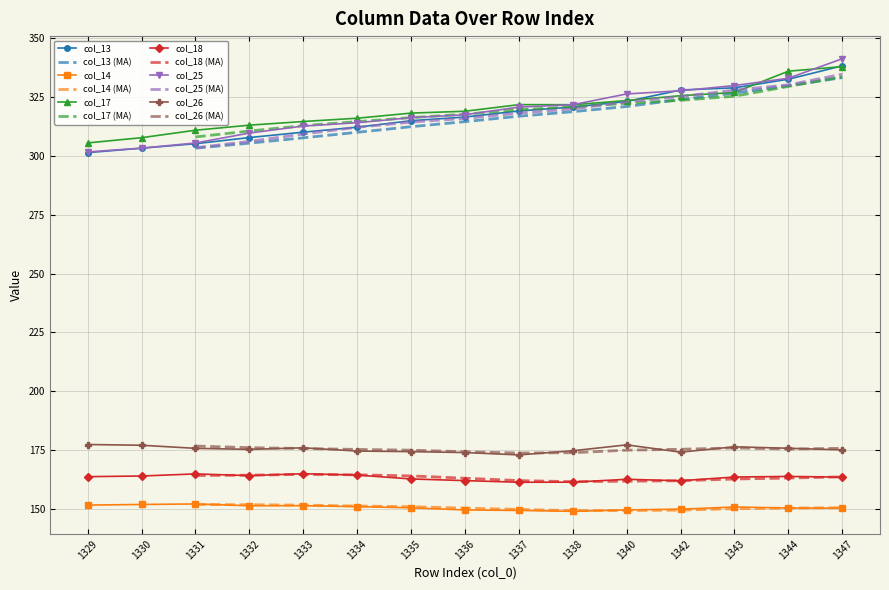

Between 1329 and 1347, which is larger?

1347